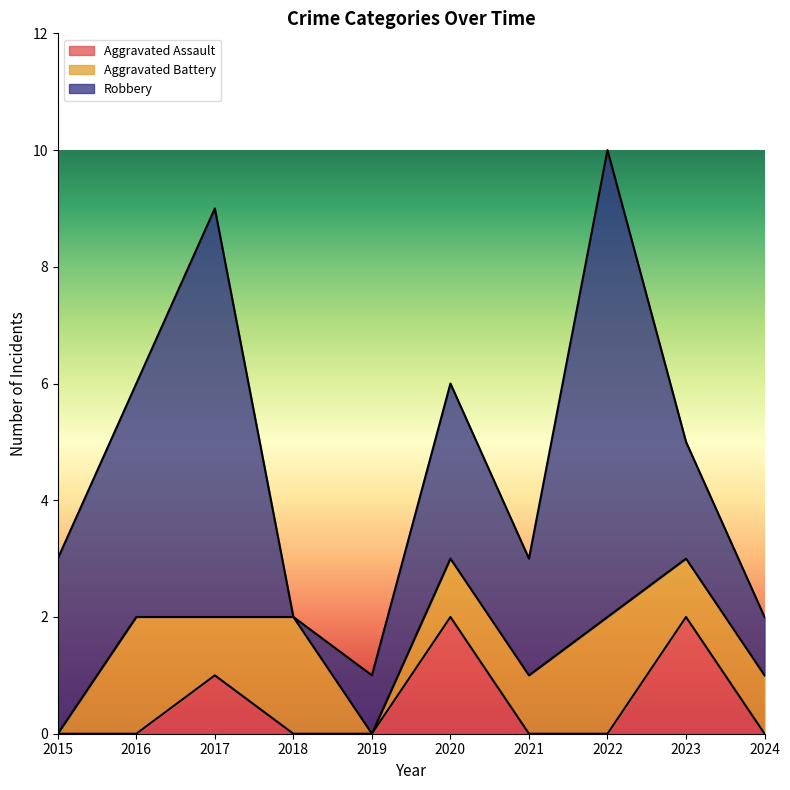

Reading left to right, transcribe all the data shown in this chart.

Aggravated Assault: 2015=0	2016=0	2017=1	2018=0	2019=0	2020=2	2021=0	2022=0	2023=2	2024=0
Aggravated Battery: 2015=0	2016=2	2017=1	2018=2	2019=0	2020=1	2021=1	2022=2	2023=1	2024=1
Robbery: 2015=3	2016=4	2017=7	2018=0	2019=1	2020=3	2021=2	2022=8	2023=2	2024=1